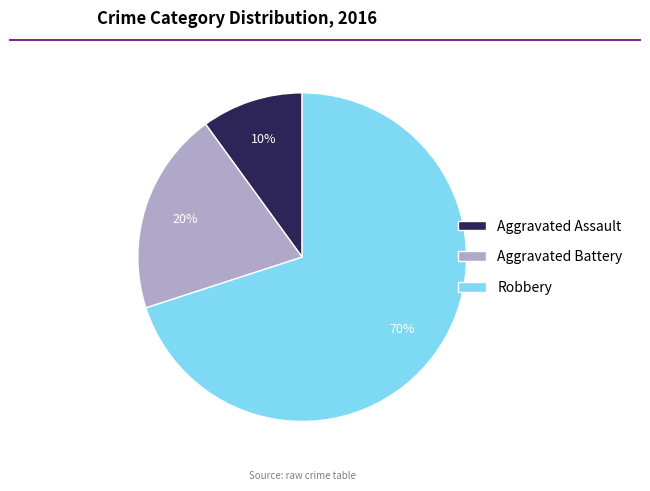

To the nearest percent, what is the average slice percentage?

33%